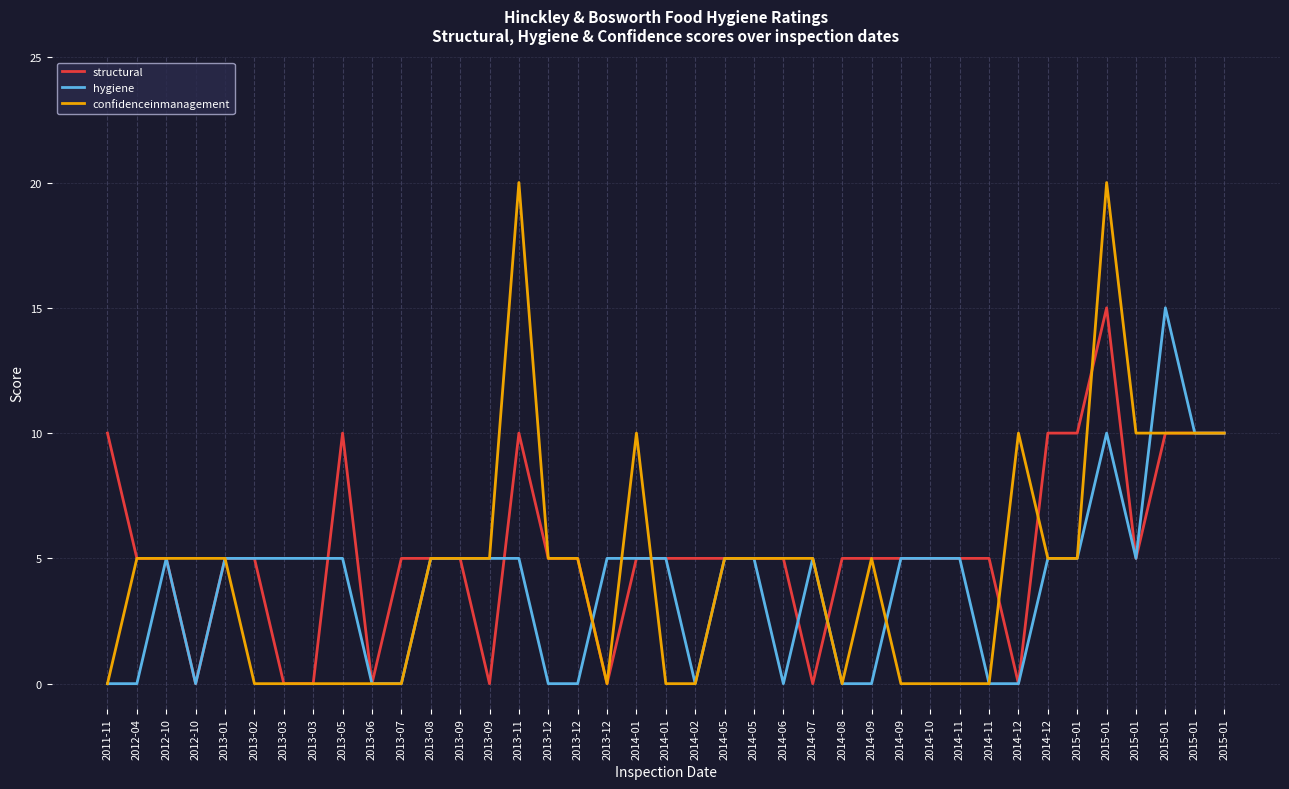

Does the chart display data point markers on the line(s)?

No